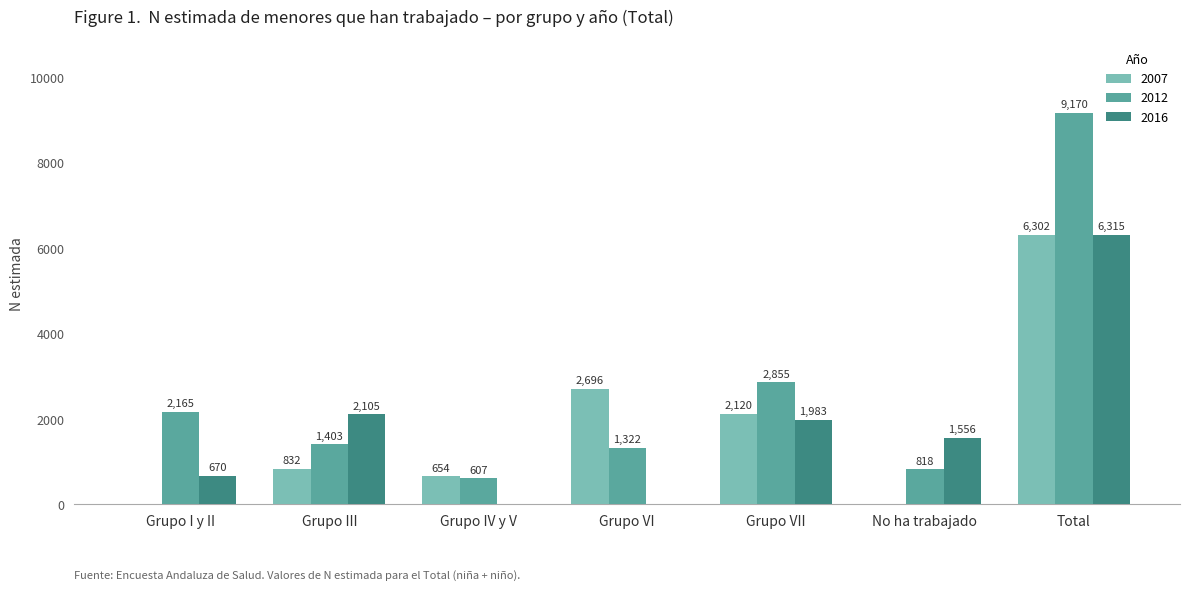

What is the total value across all series at Grupo IV y V?

1261